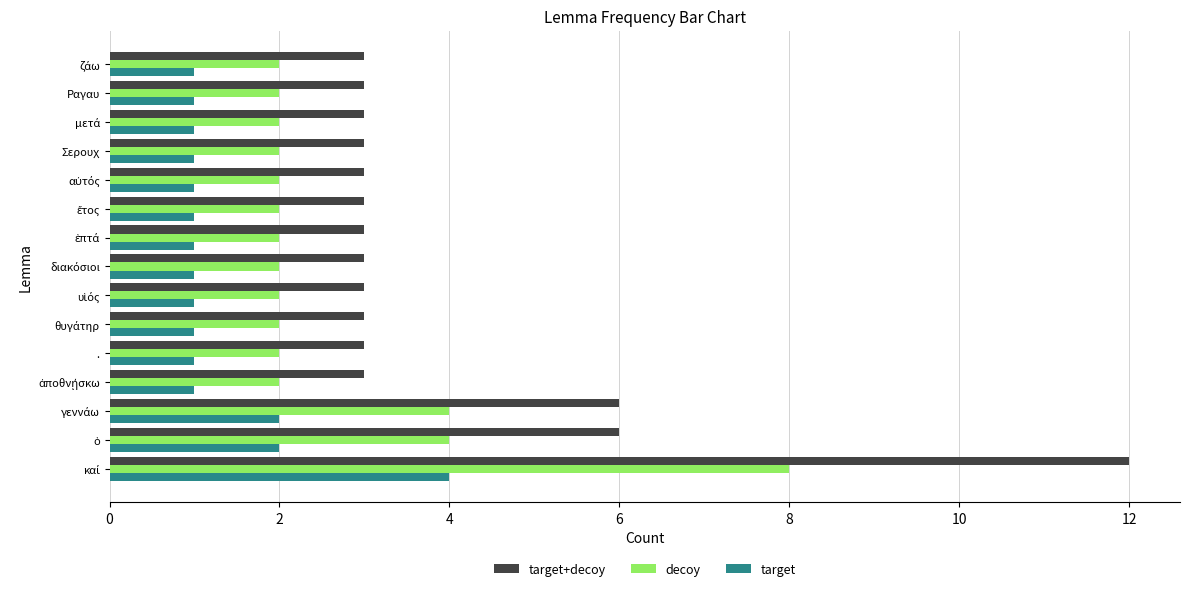

Which series has the largest range (max minus min)?

target+decoy